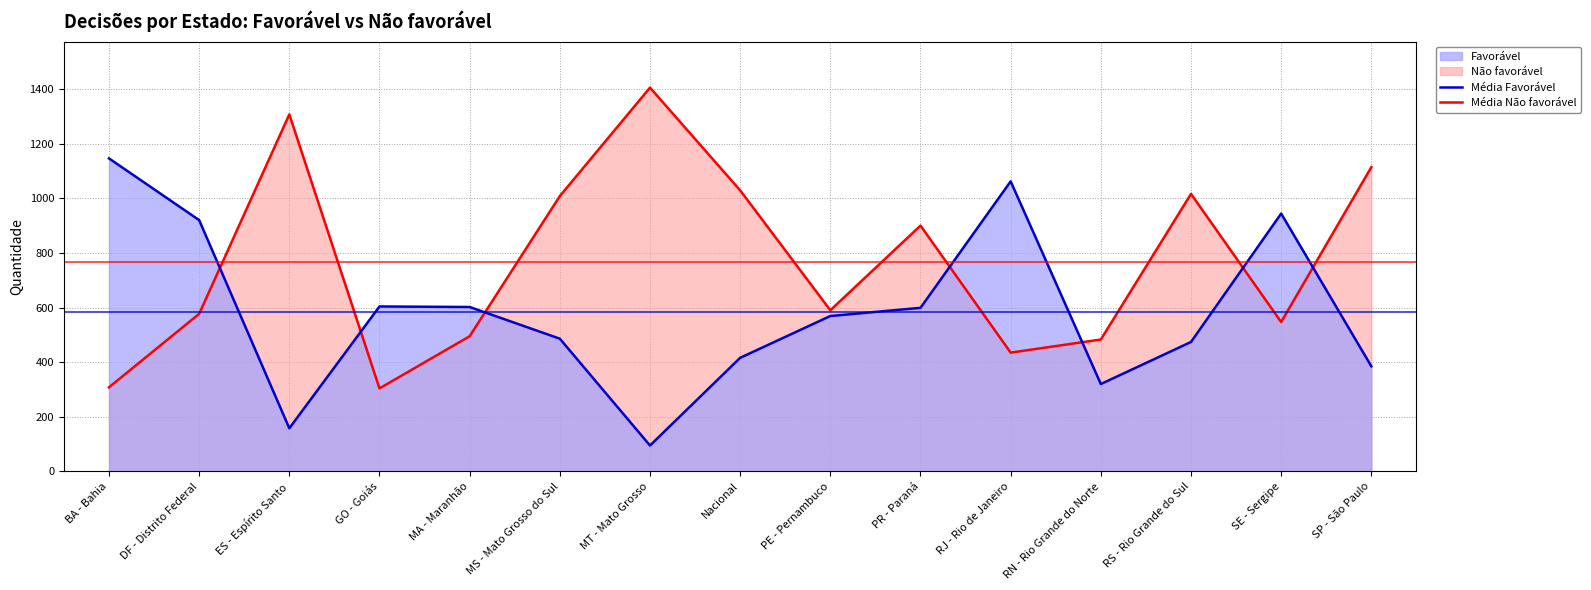

Between DF - Distrito Federal and PE - Pernambuco, which series saw the biggest shift?

Favorável